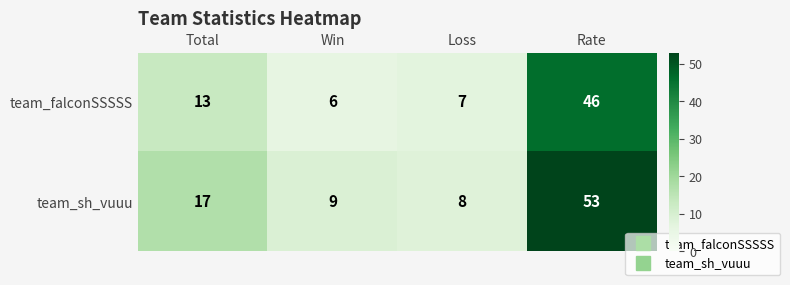

How many categories are shown in the chart?

4